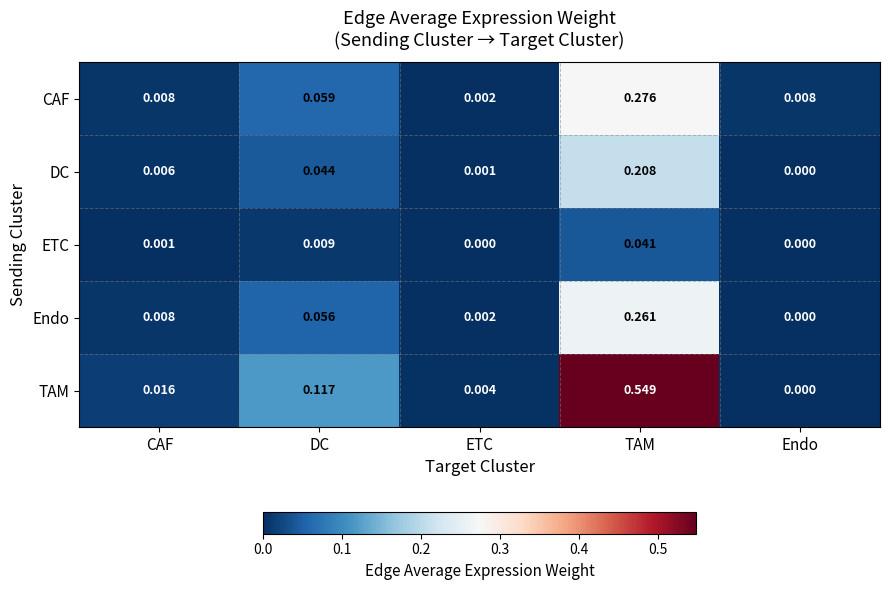

Rank the series at TAM from lowest to highest value.

ETC, DC, Endo, CAF, TAM